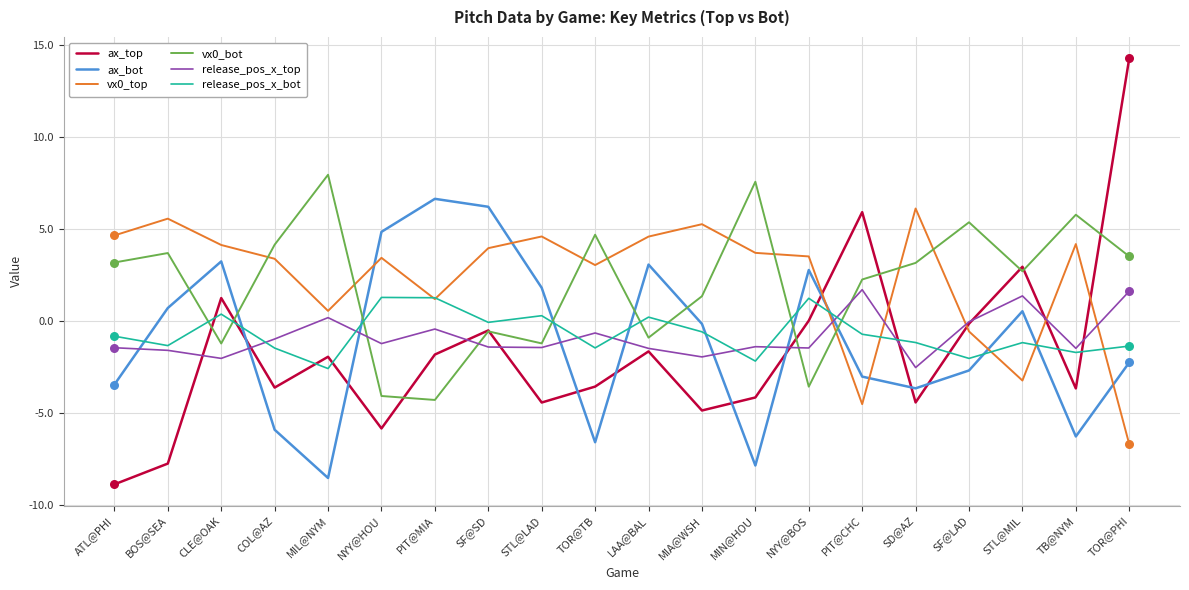

At which category is the sum across all series the highest?

TOR@PHI